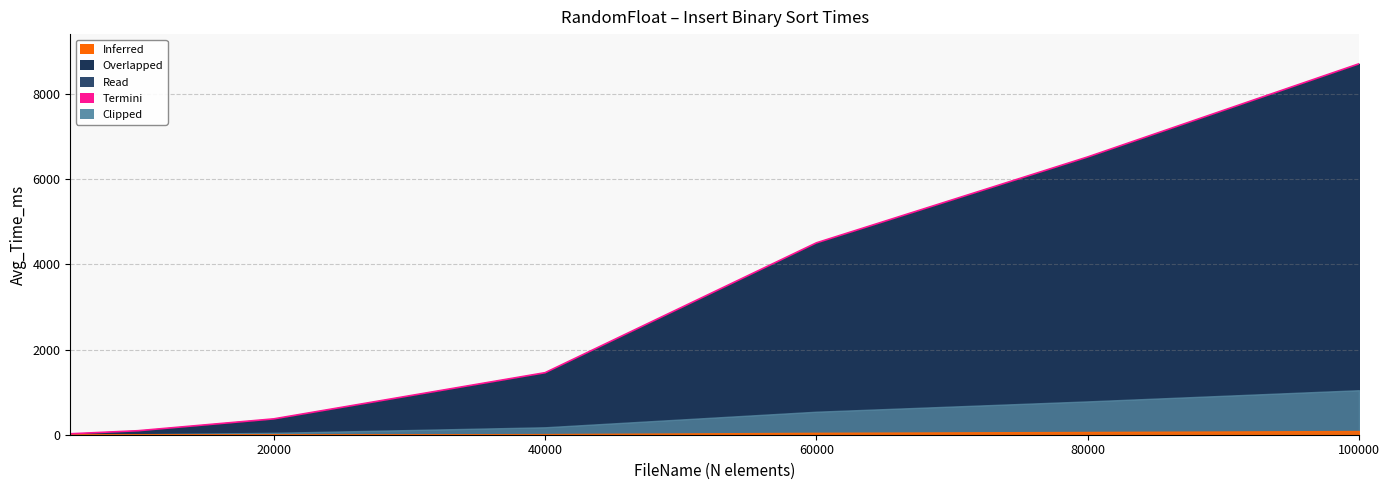

How many lines are shown in the chart?

1